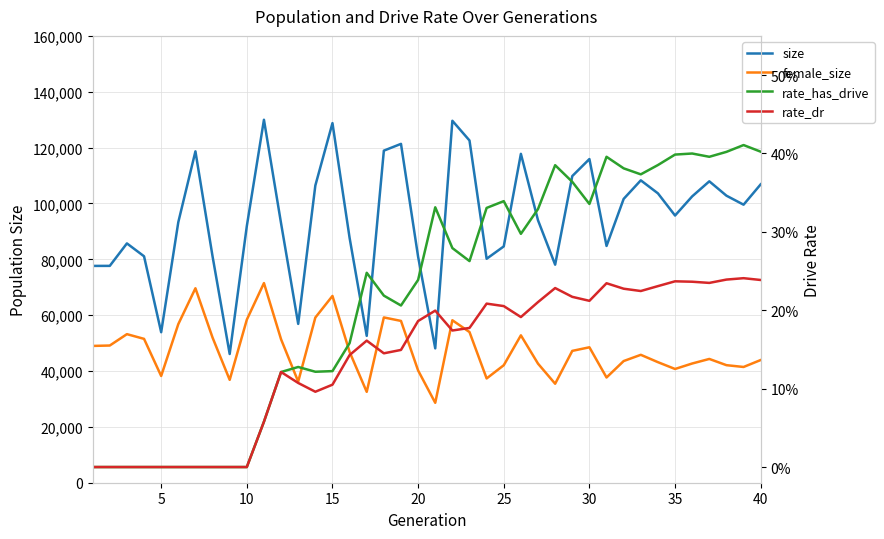

How many series are shown in this chart?

4